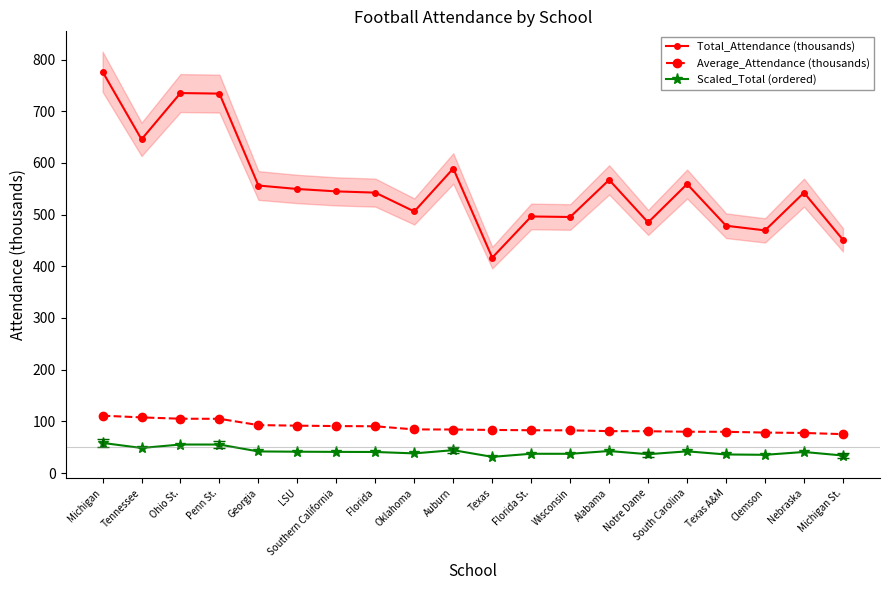

What is the value of the Total_Attendance (thousands) point at the 13th from the left?

495.3